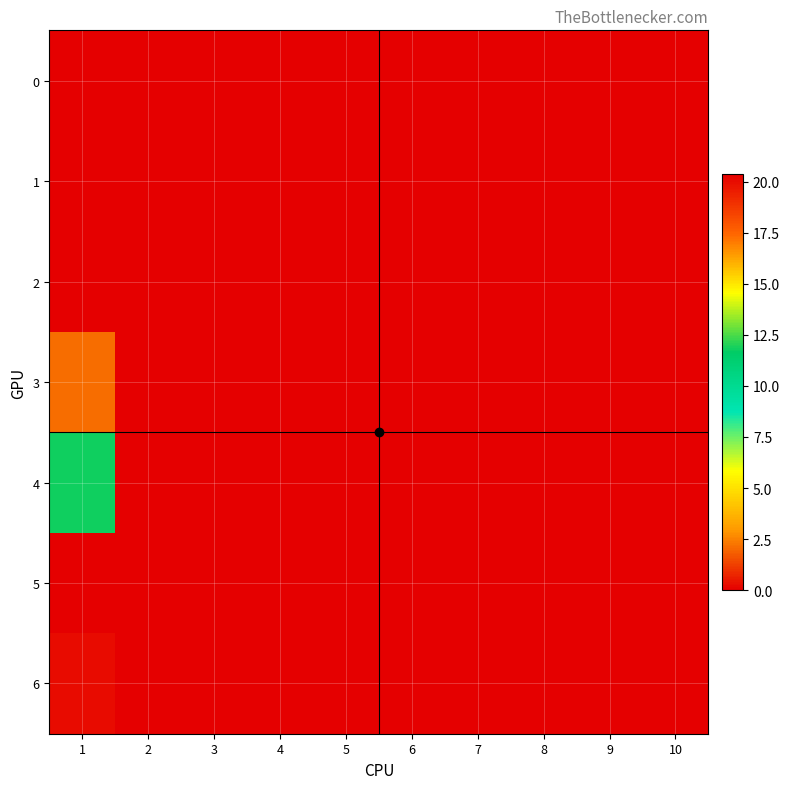

Reading right to left, extract all data points from this chart.

0: 10=0.0	9=0.0	8=0.0	7=0.0	6=0.0	5=0.0	4=0.0	3=0.0	2=0.0	1=0.0
1: 10=0.0	9=0.0	8=0.0	7=0.0	6=0.0	5=0.0	4=0.0	3=0.0	2=0.0	1=0.0
2: 10=0.0	9=0.0	8=0.0	7=0.0	6=0.0	5=0.0	4=0.0	3=0.0	2=0.0	1=0.0
3: 10=0.0	9=0.0	8=0.0	7=0.0	6=0.0	5=0.0	4=0.0	3=0.0	2=0.0	1=2.1
4: 10=0.0	9=0.0	8=0.0	7=0.0	6=0.0	5=0.0	4=0.0	3=0.0	2=0.0	1=11.8
5: 10=0.0	9=0.0	8=0.0	7=0.0	6=0.0	5=0.0	4=0.0	3=0.0	2=0.0	1=20.4
6: 10=0.0	9=0.0	8=0.0	7=0.0	6=0.0	5=0.0	4=0.0	3=0.0	2=0.0	1=20.0